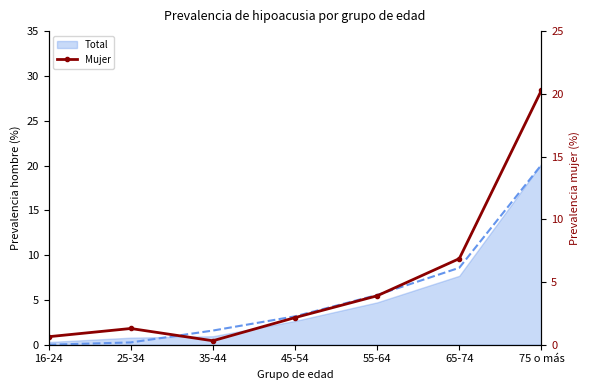

What is the smallest value displayed?

0.3